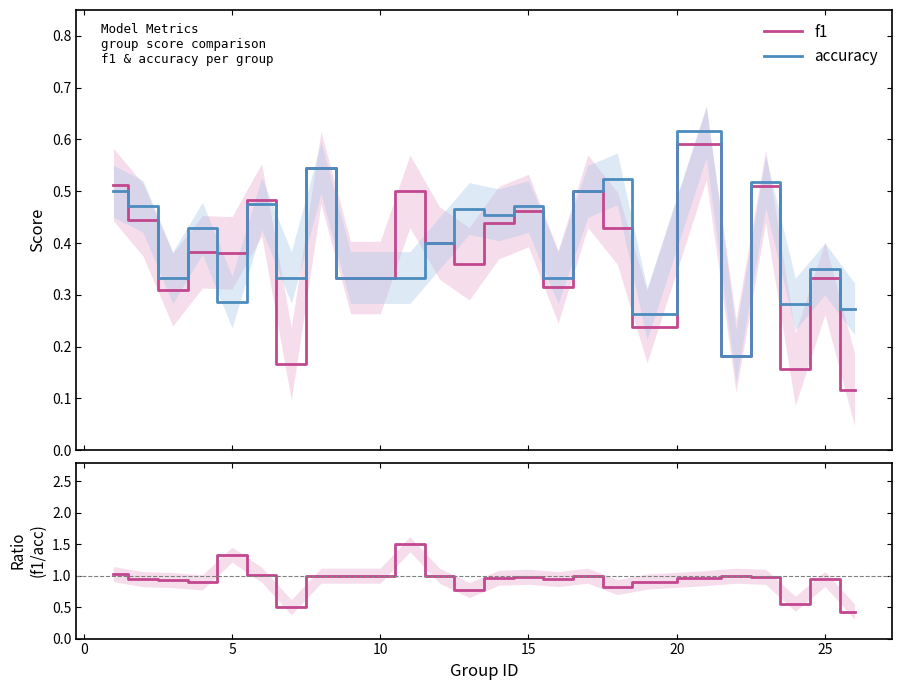

True or false: f1 and f1/accuracy intersect in this chart.

False